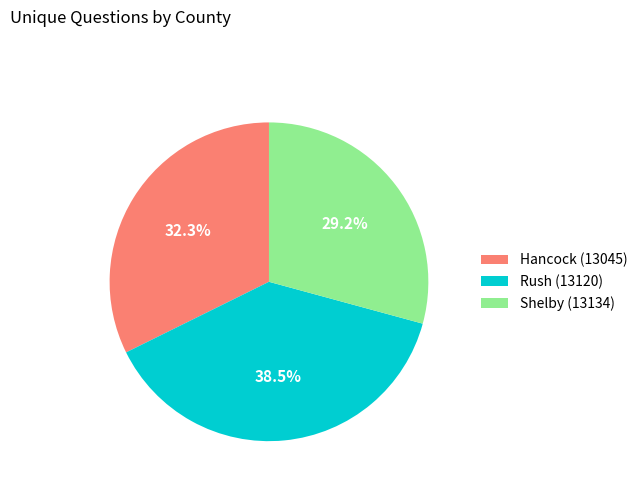

How many segments does this pie chart have?

3